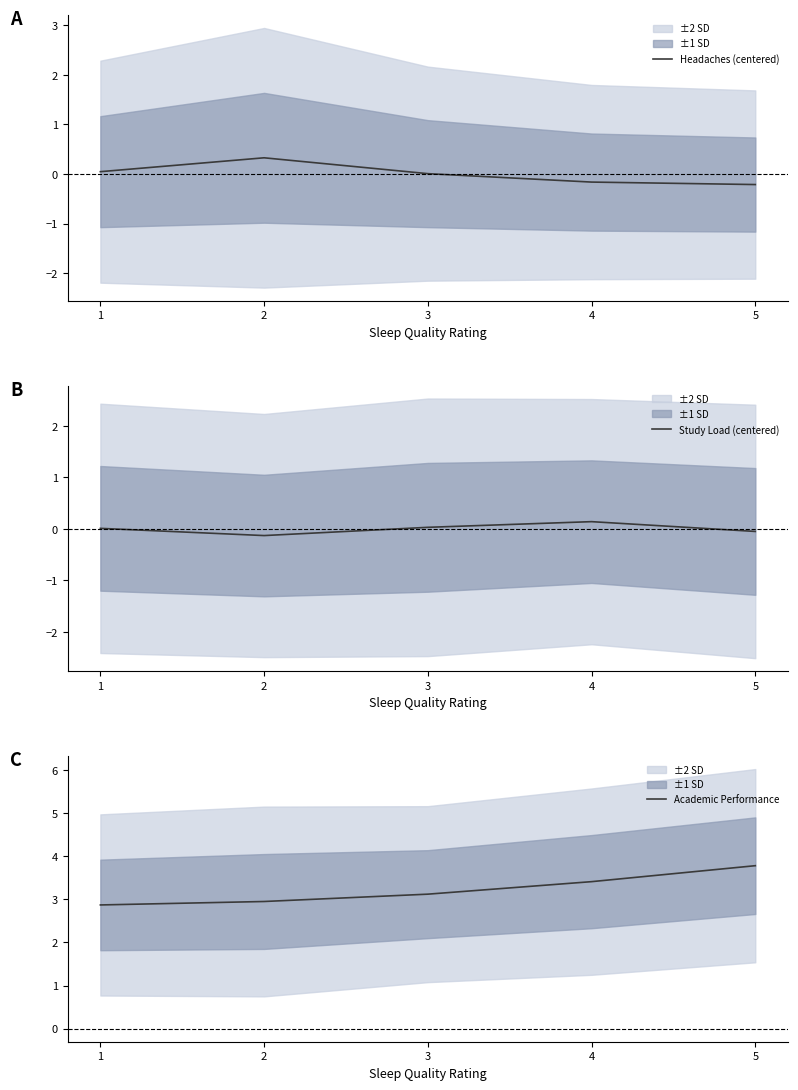

How many distinct data groups are displayed?

3